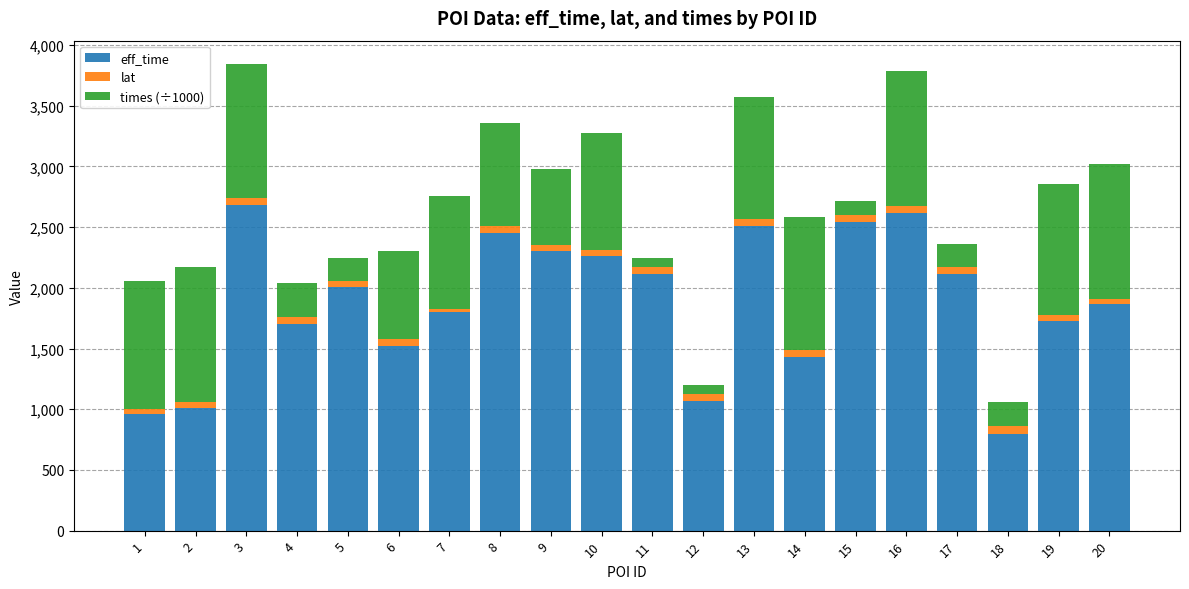

What is the minimum value for eff_time?

799.0